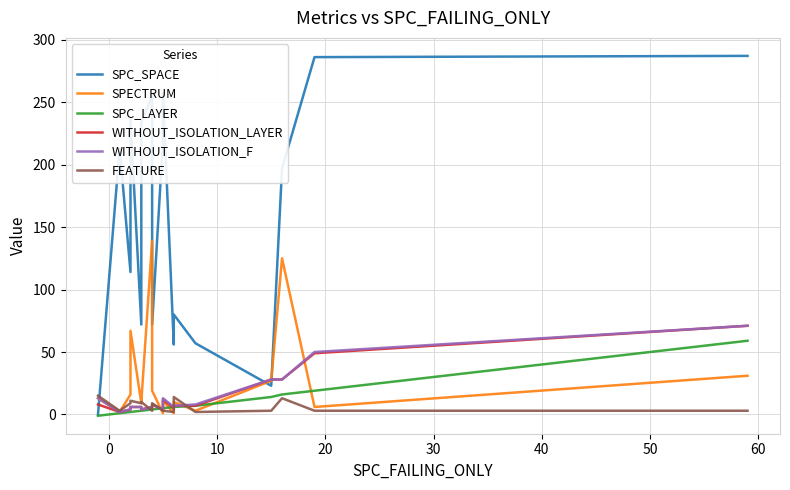

After their last crossing, which series has the higher values: FEATURE or WITHOUT_ISOLATION_F?

WITHOUT_ISOLATION_F